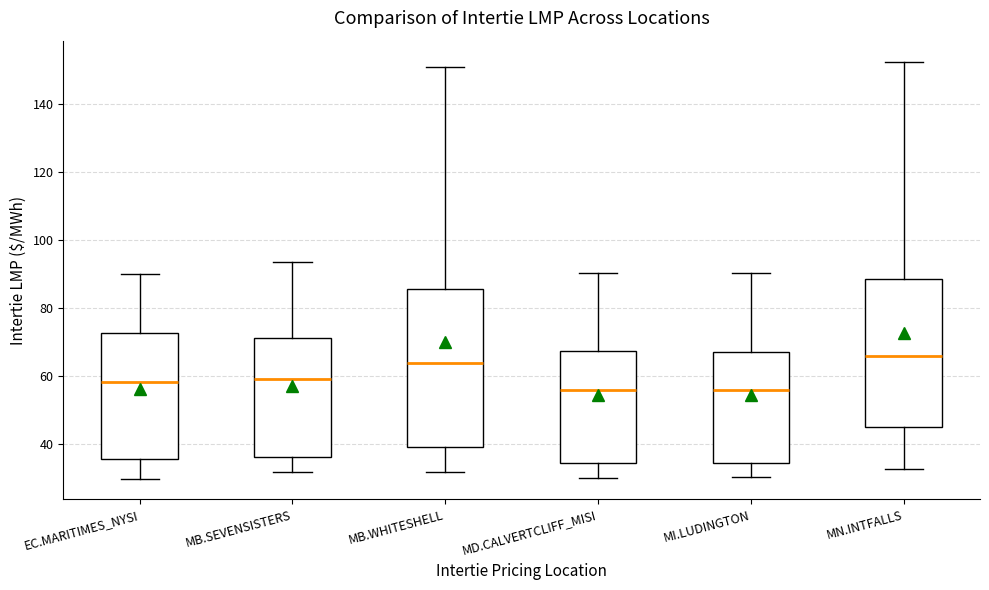

Which box is the tallest, from its lower edge to its upper edge?

MB.WHITESHELL